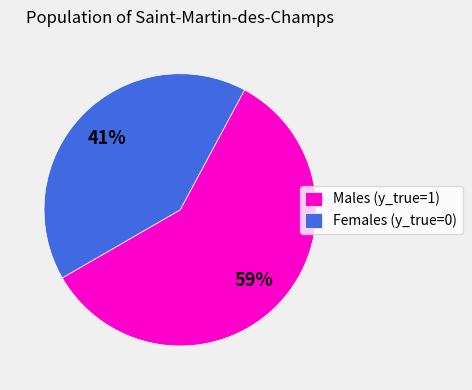

Count the number of slices in the pie.

2